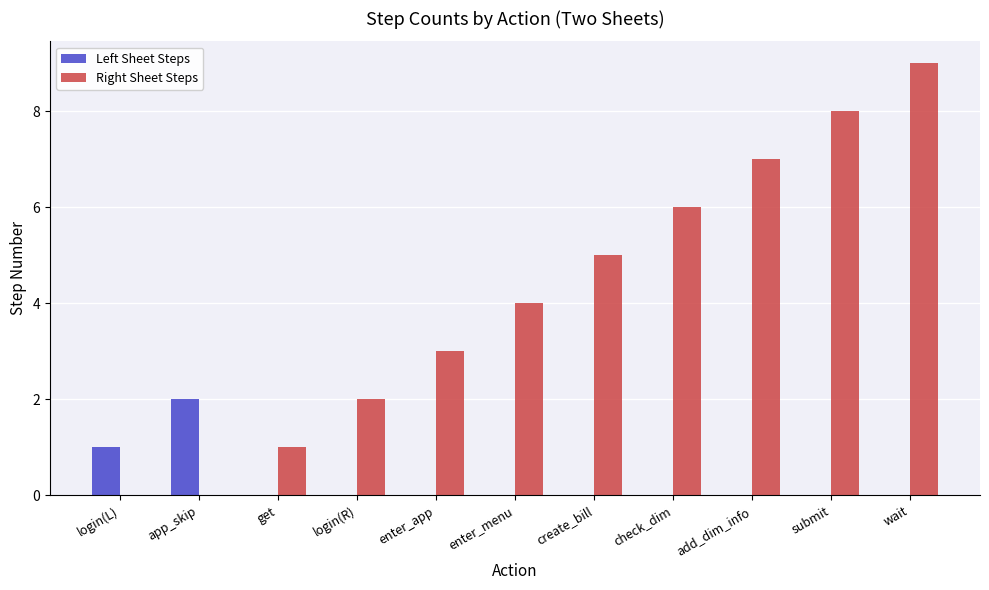

True or false: Left Sheet Steps has a value of 3 at app_skip.

False